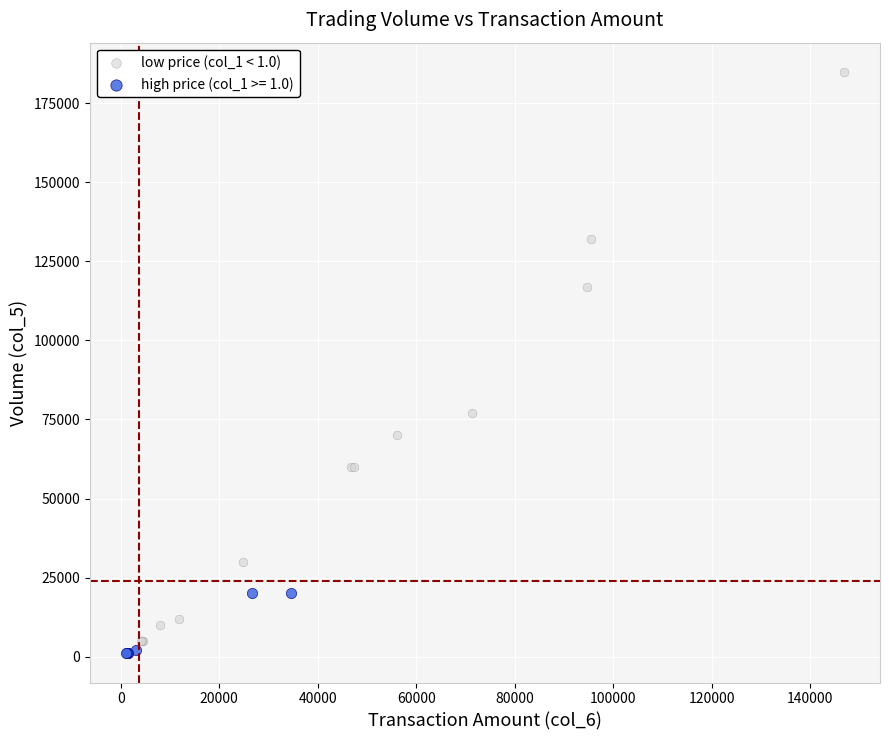

Which series contains the highest Y value?

low price (col_1 < 1.0)